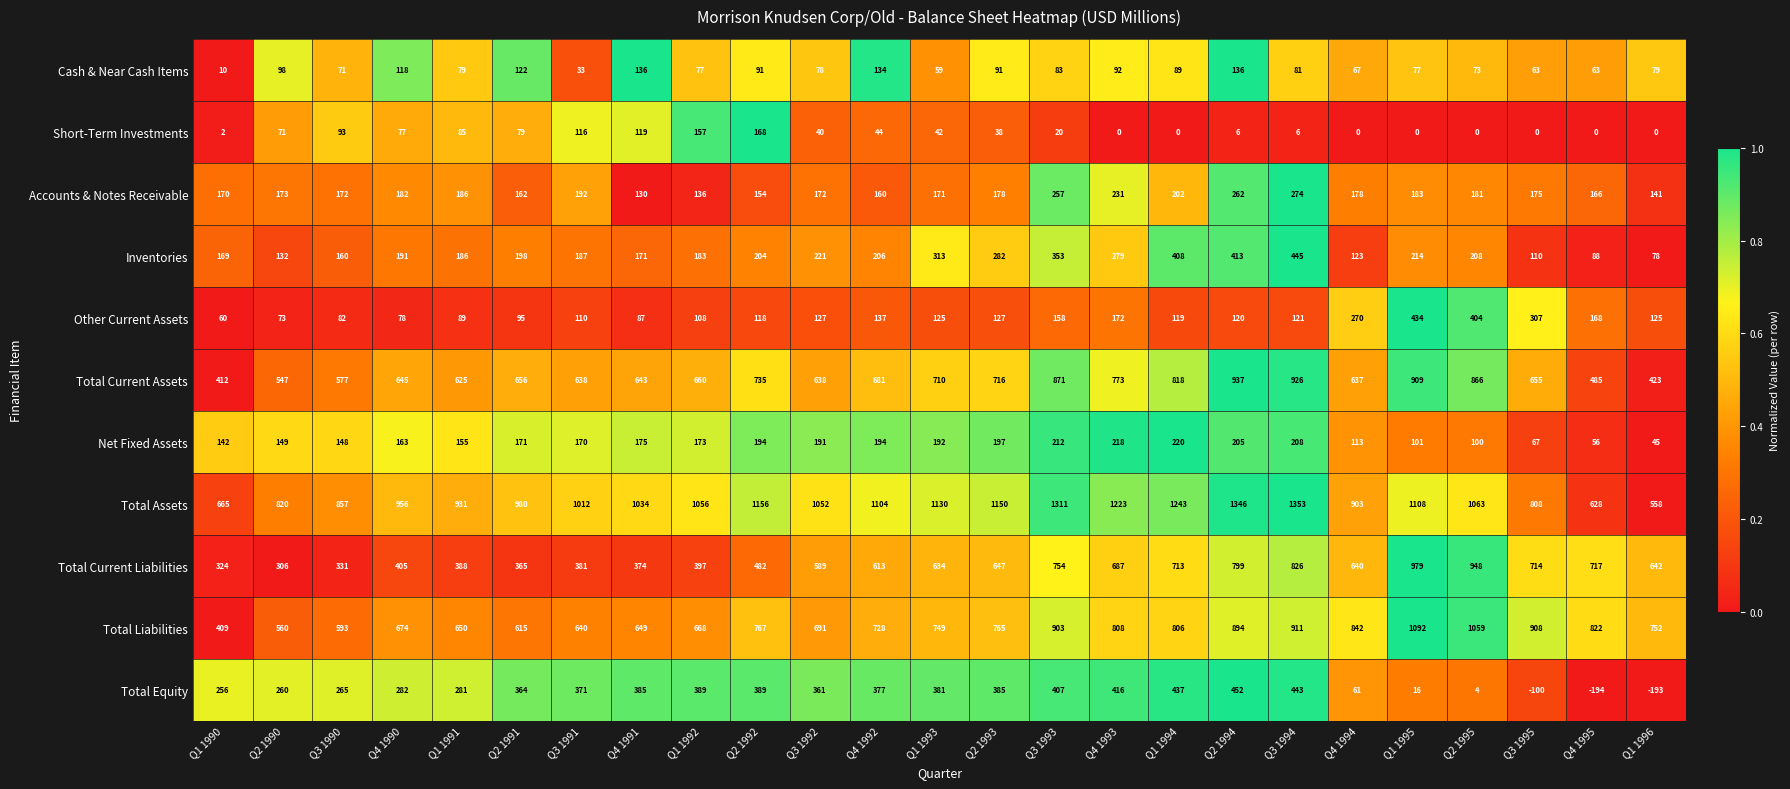

At how many categories does at least one series exceed 0?

25